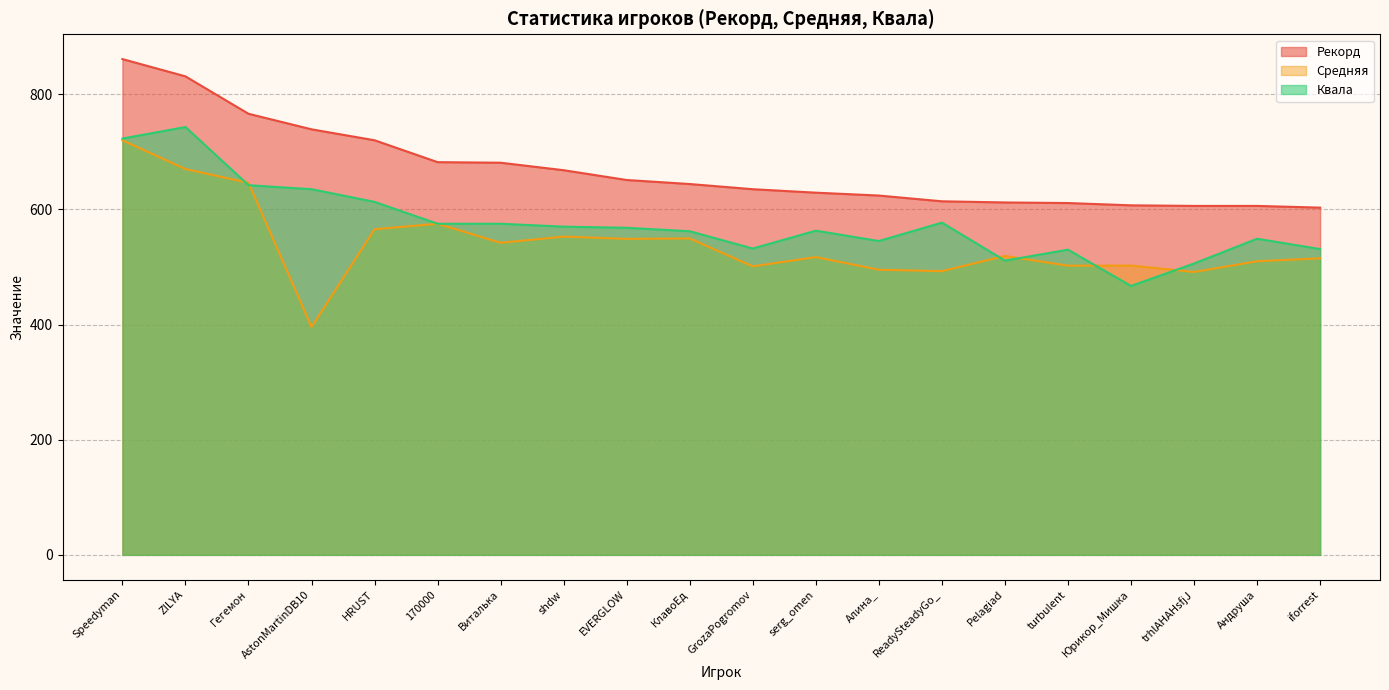

How many lines are shown in the chart?

3